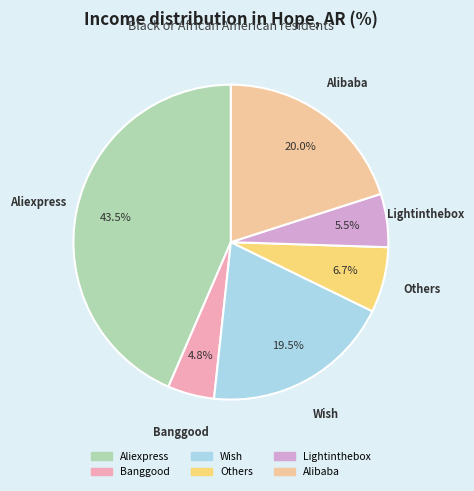

Rank the categories by value from lowest to highest.

Banggood, Lightinthebox, Others, Wish, Alibaba, Aliexpress